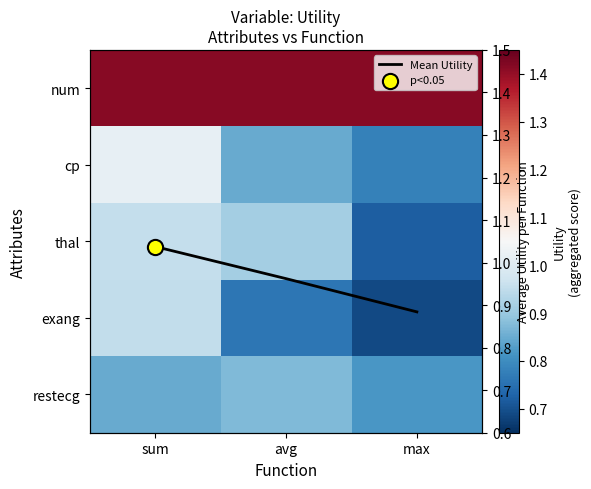

Is the value of cp at avg greater than the value of num at avg?

No